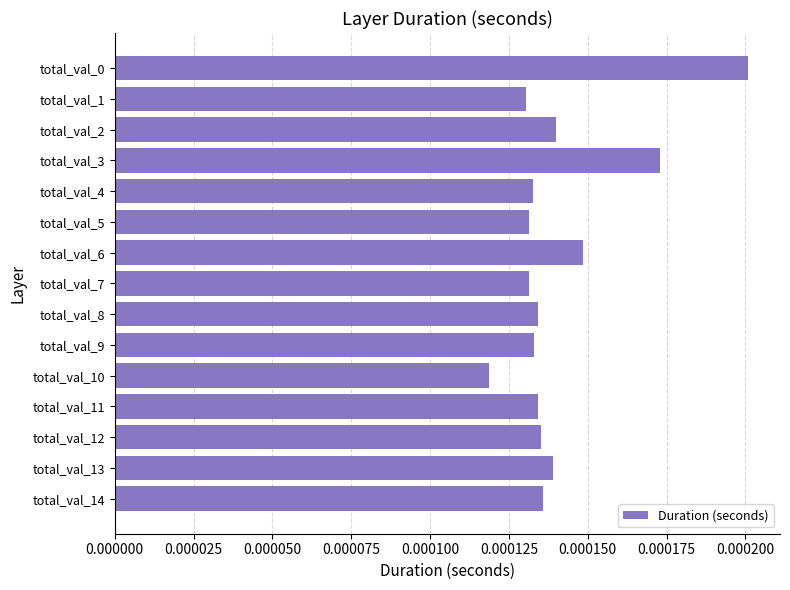

How many categories are shown in the chart?

15